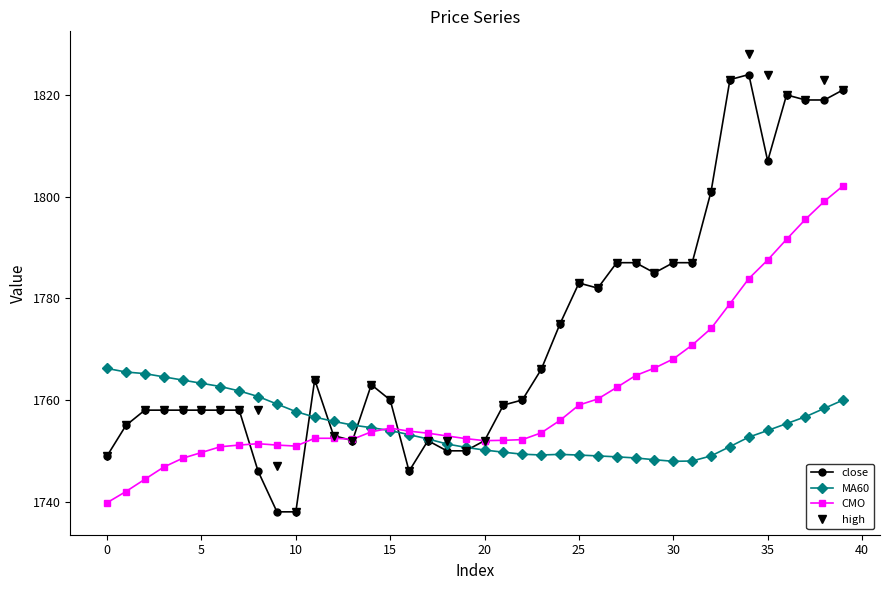

True or false: close has more than 1 points higher than both neighbors.

True